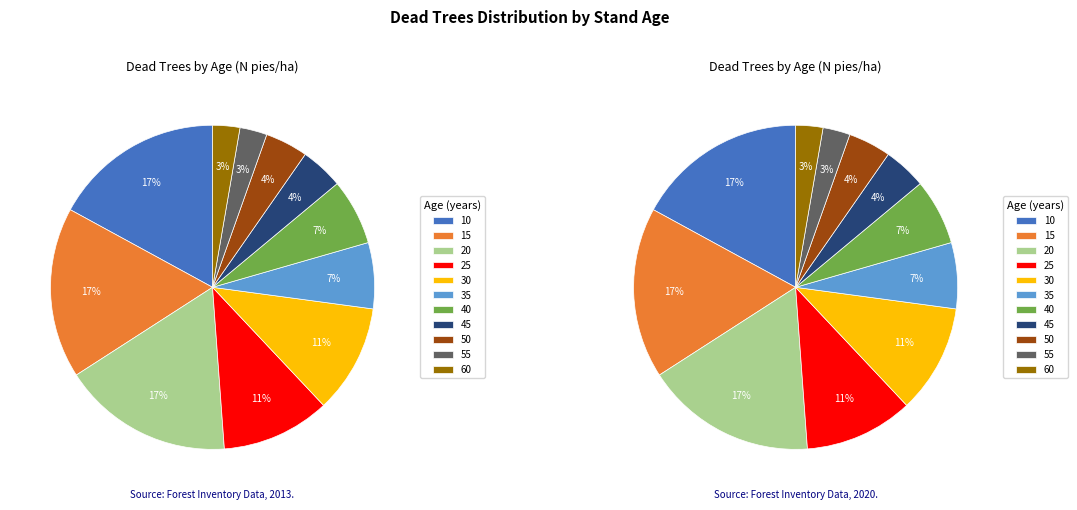

Which category has the biggest portion of the pie?

10